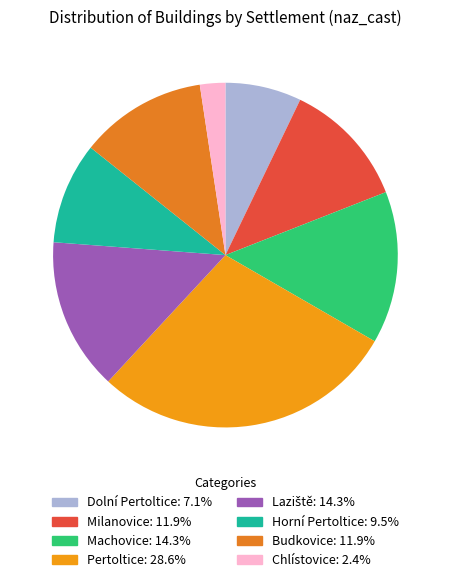

To the nearest percent, what portion does Horní Pertoltice represent?

10%